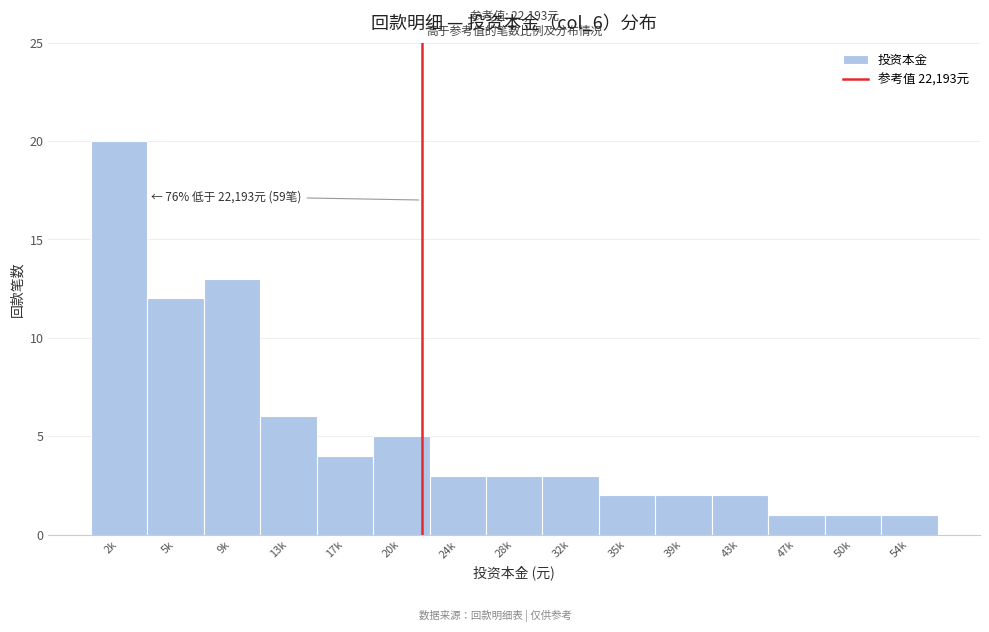

Reading left to right, what are all the values shown in this chart?

20	12	13	6	4	5	3	3	3	2	2	2	1	1	1